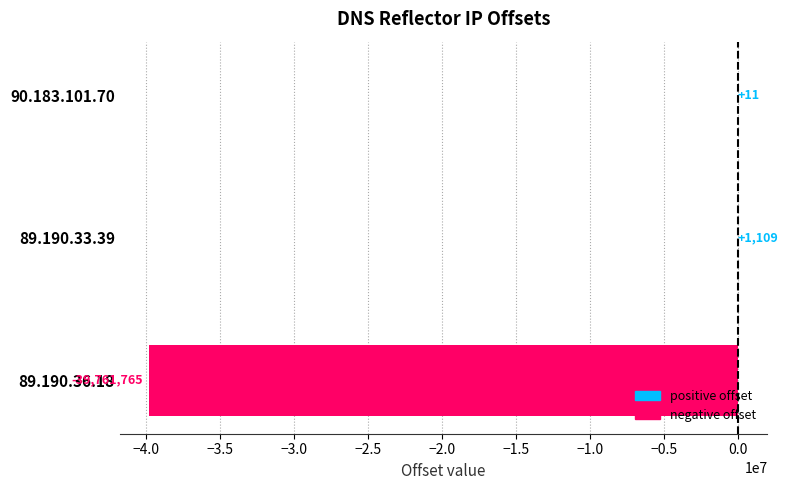

How many series are shown in this chart?

1